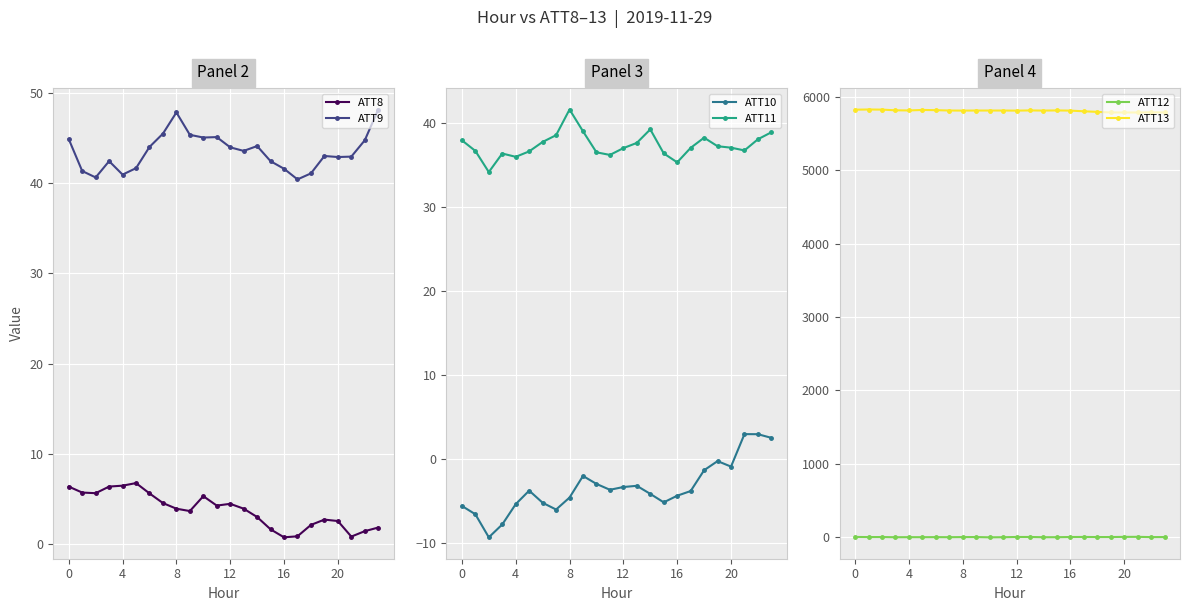

How many lines are shown in the chart?

6